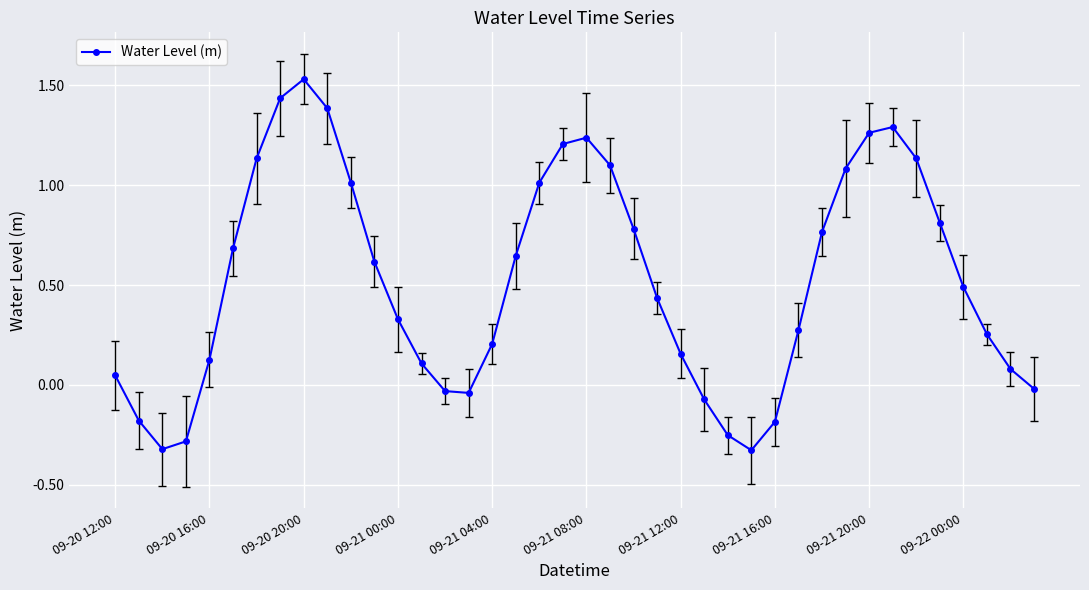

What is the average value?

0.5